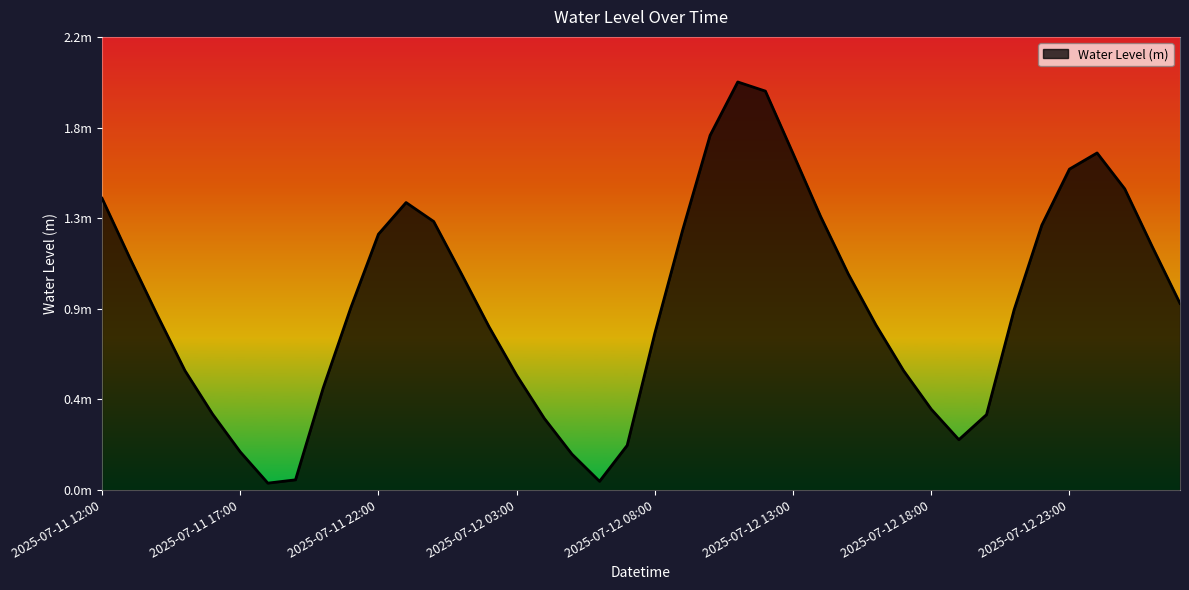

Does the chart display data point markers on the line(s)?

No